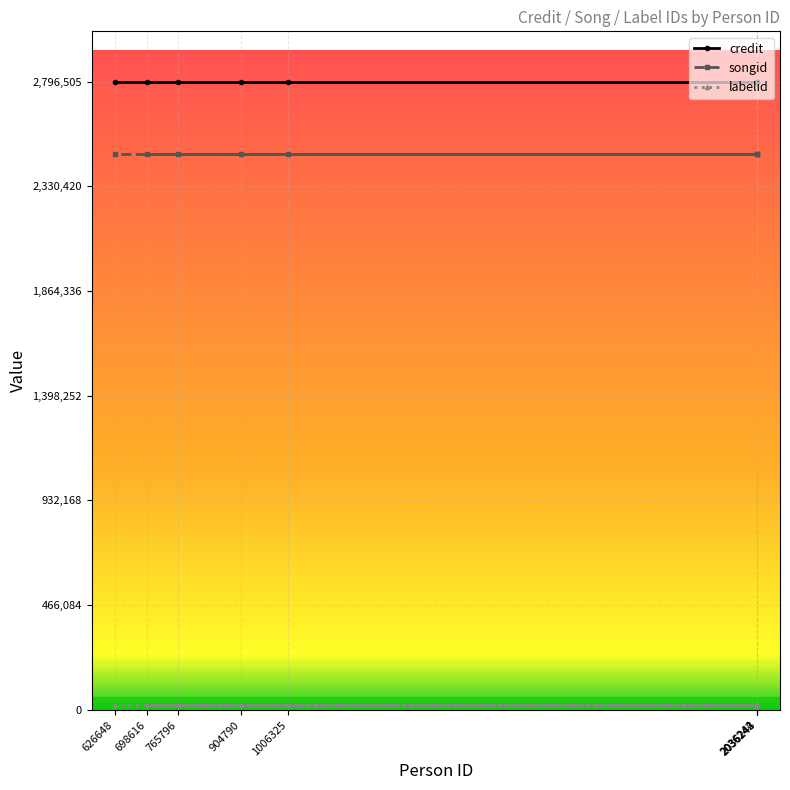

How many categories are shown in the chart?

8